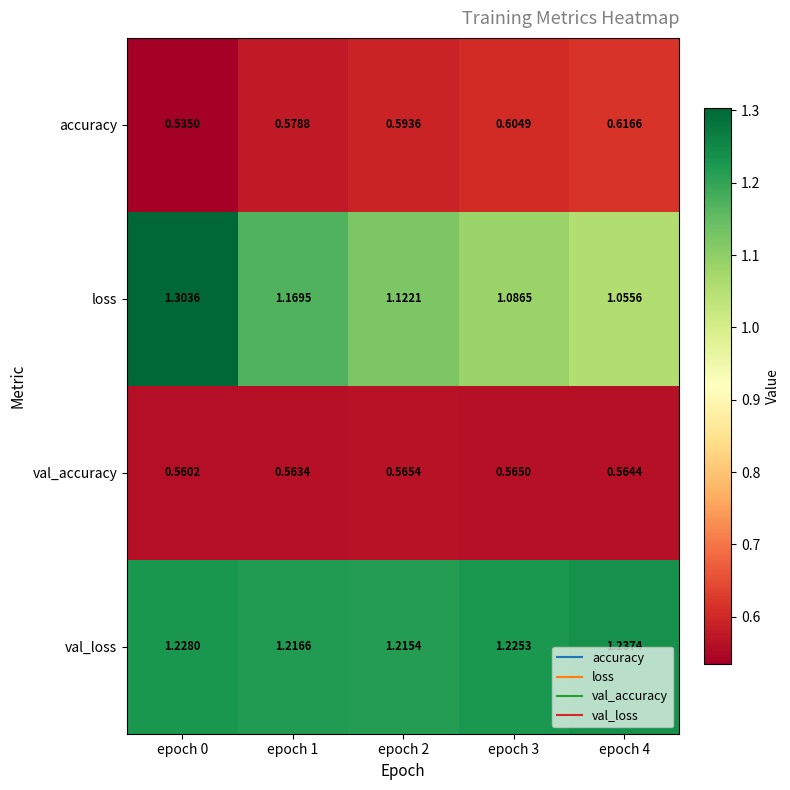

Which series has the largest total across all categories?

val_loss